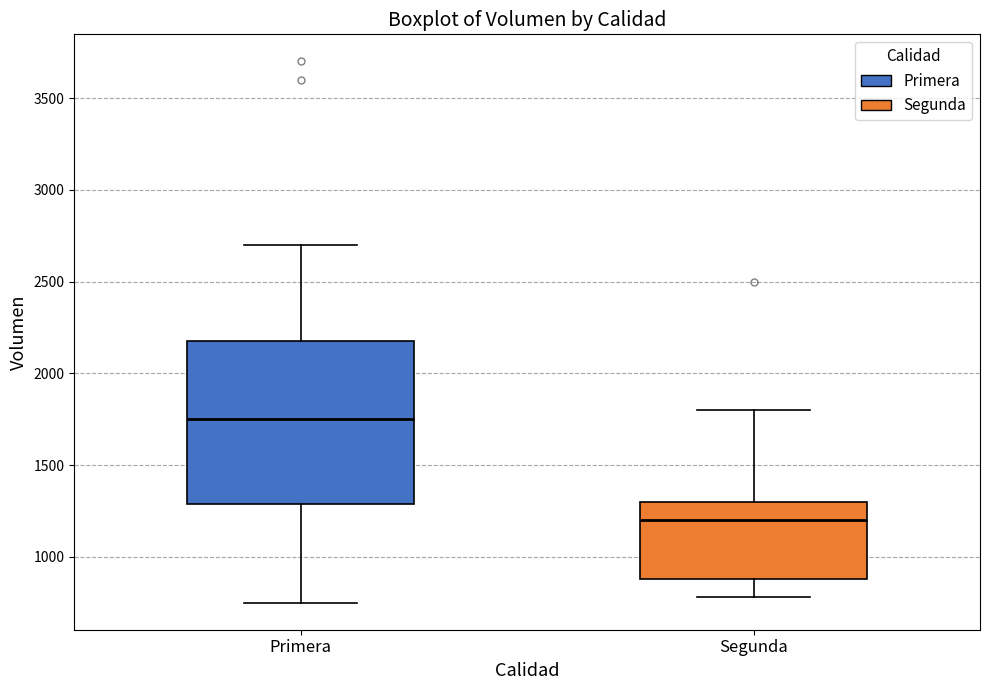

Where does the median line of the box for Primera sit on the y-axis? The values are not printed on the chart, so give them approximately, as read against the axis.

1750